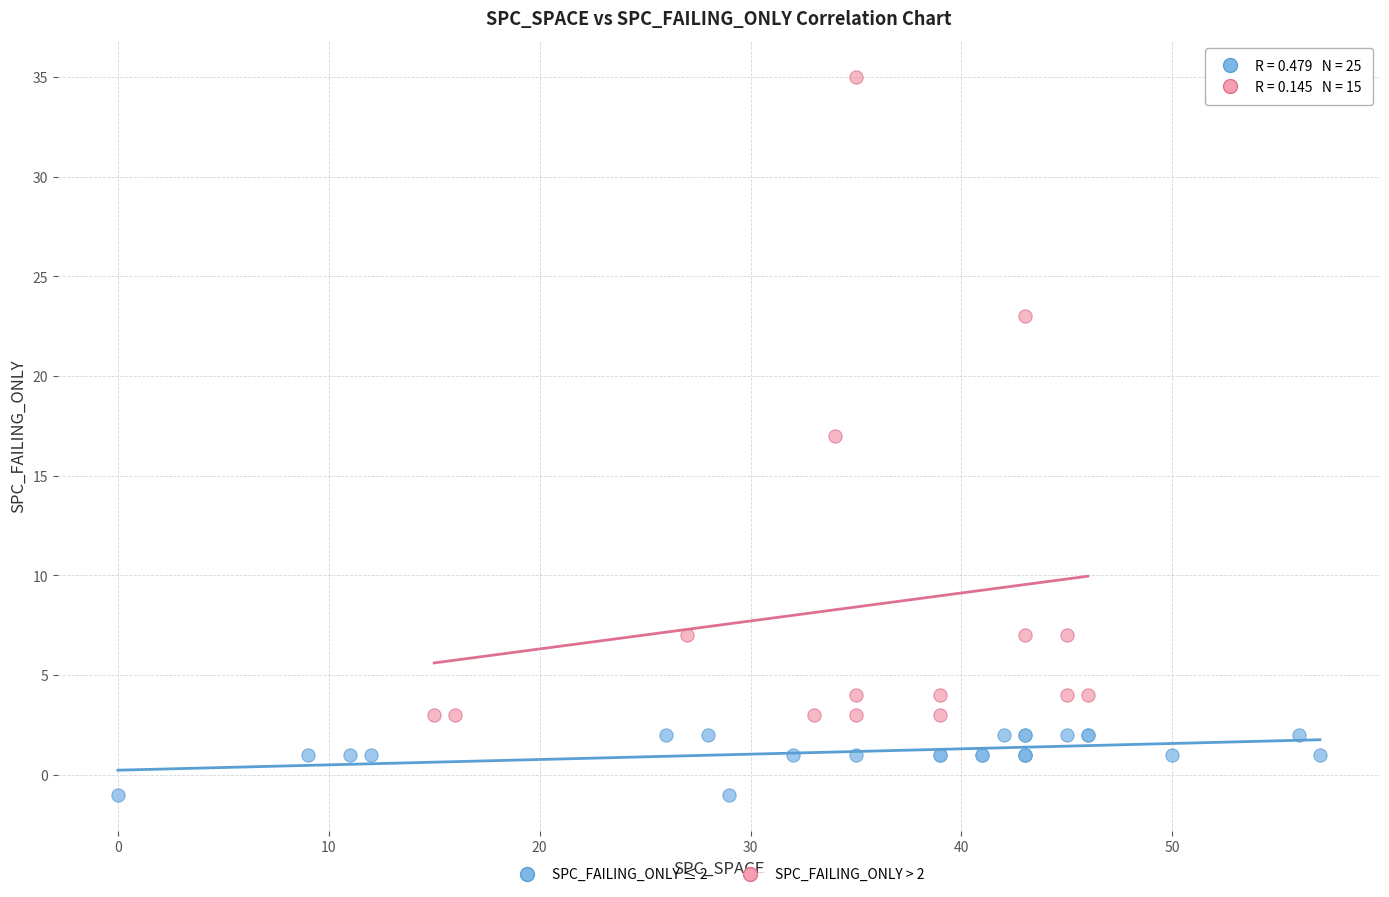

Which series contains the lowest Y value?

SPC_FAILING_ONLY ≤ 2